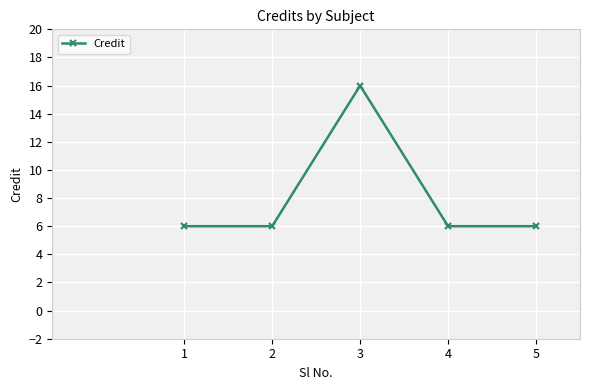

What is the ratio of the value at 1 to the value at 2?

1.0